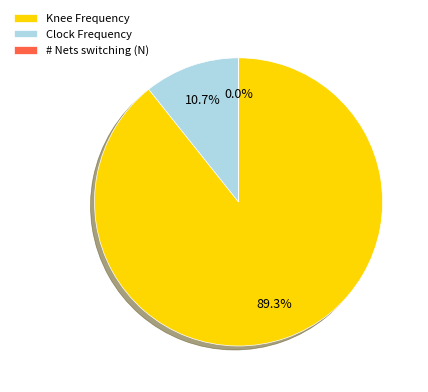

Is there a majority slice in this chart?

Yes